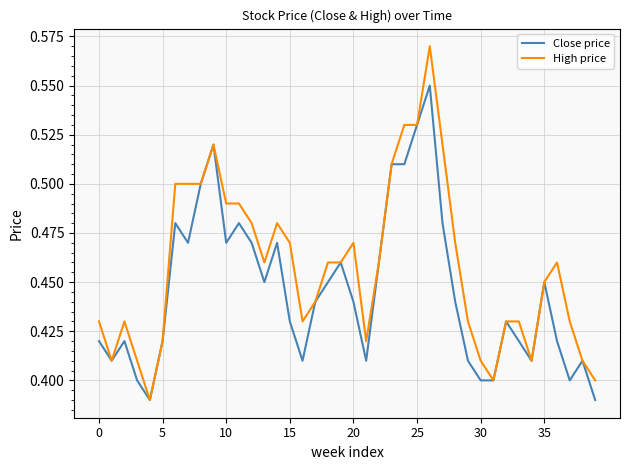

List the series in order of their overall mean, highest first.

High price, Close price